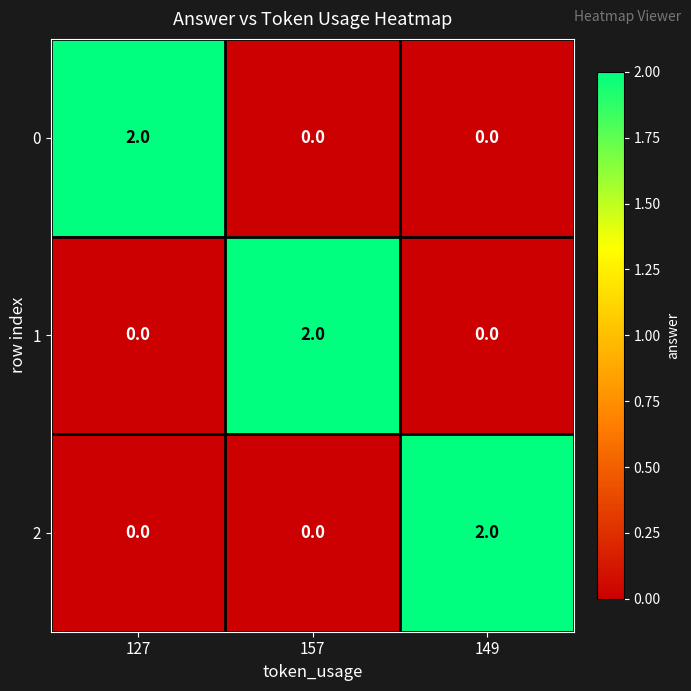

Count the 1 values in the range 0 to 2.

3